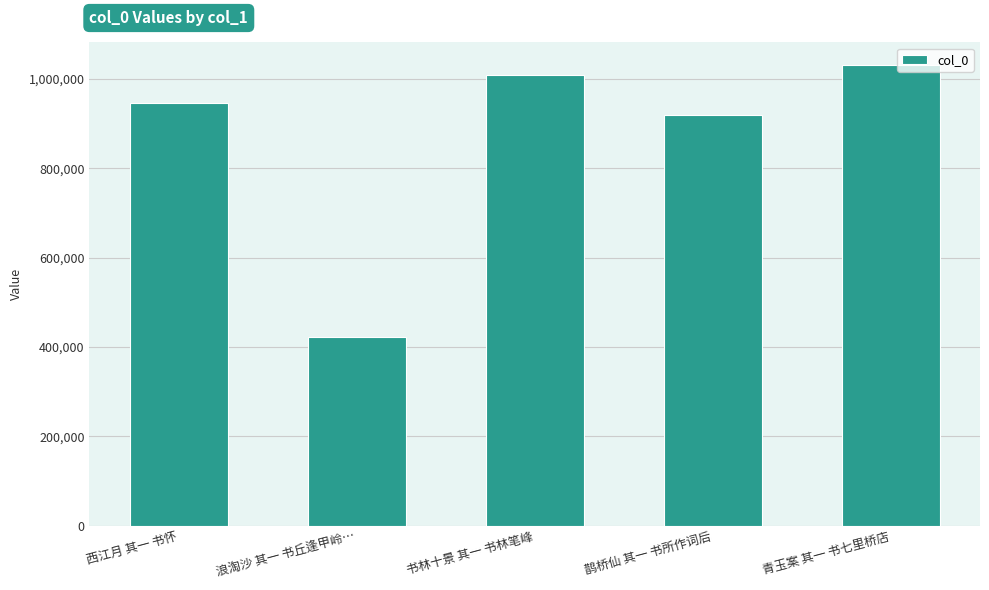

What is the label of the 3rd bar from the left?

书林十景 其一 书林笔峰